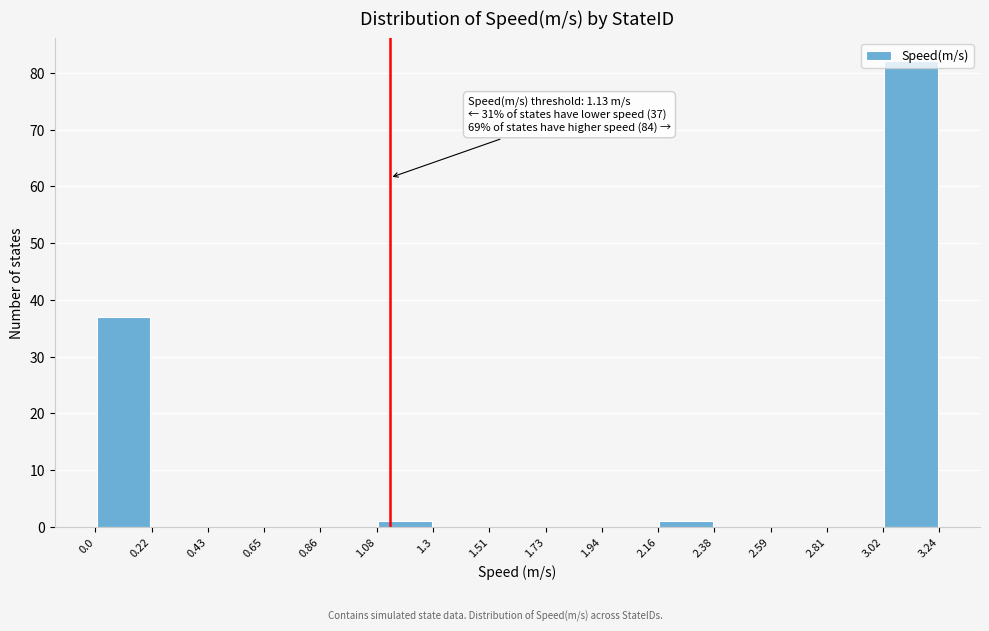

Which range on the x-axis has the tallest bar?

3.02 to 3.24